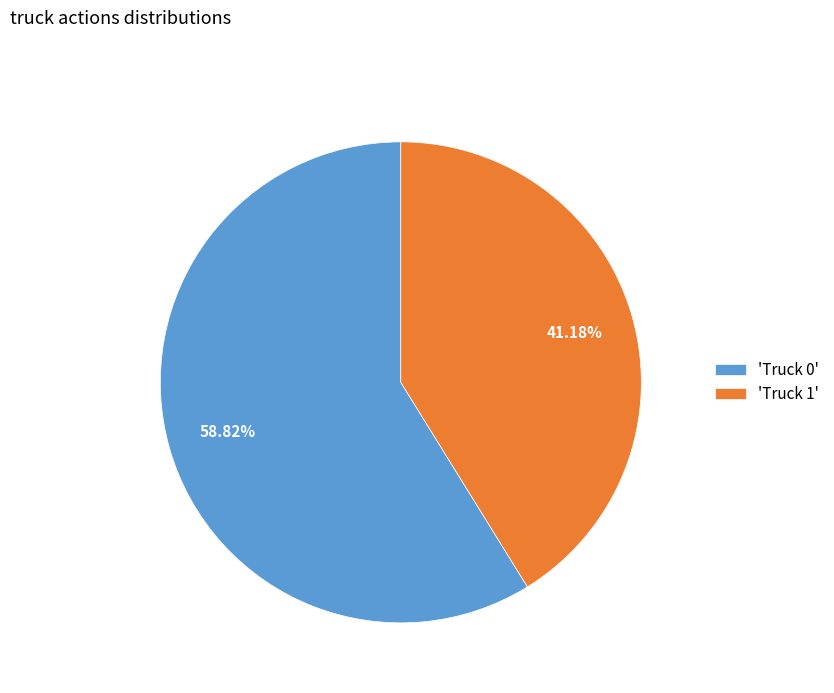

Is there a majority slice in this chart?

Yes